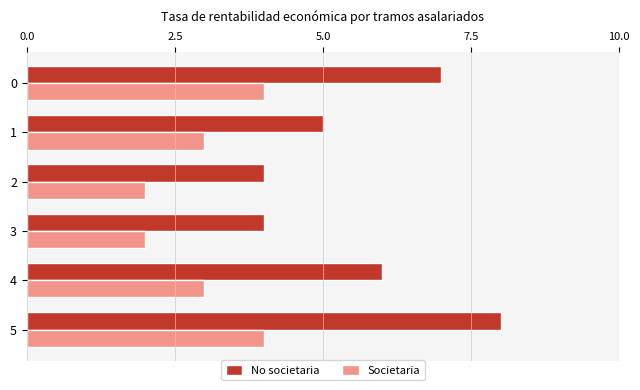

What is the total value across all series at 0?

11